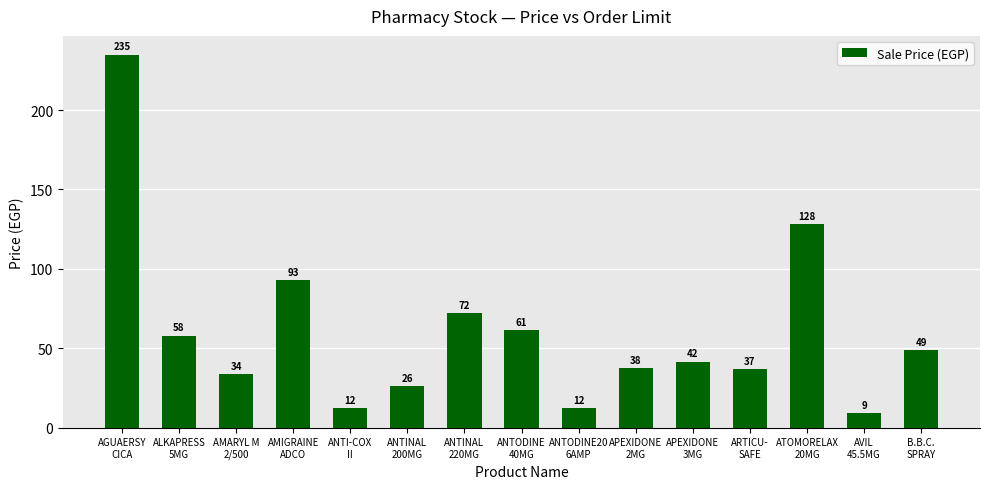

What position from the left is APEXIDONE
2MG?

10